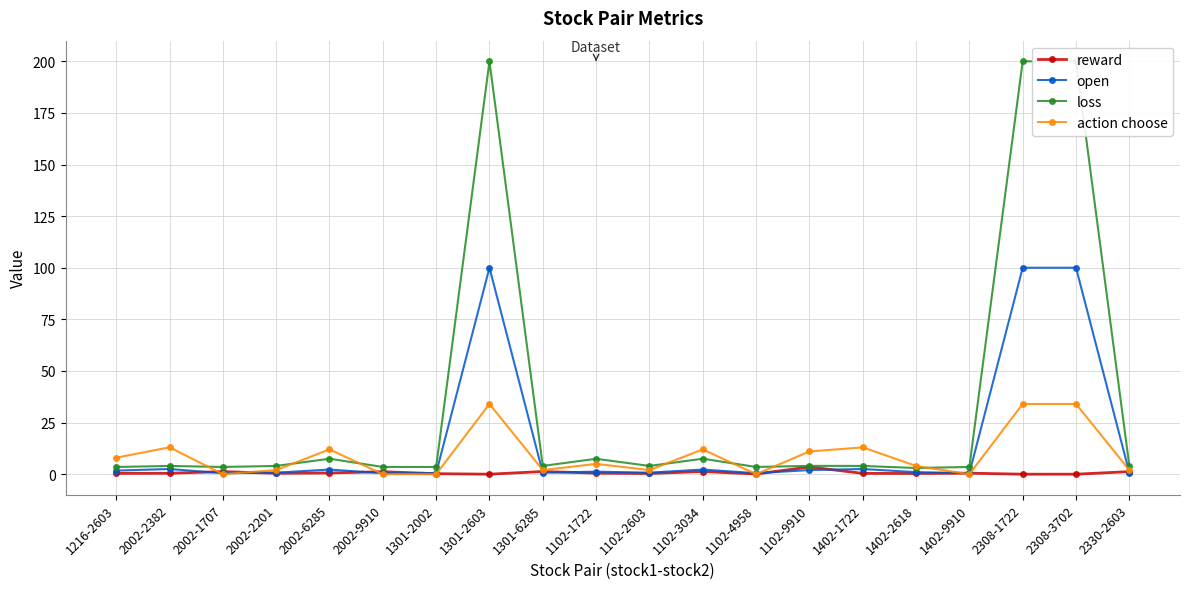

What are all the series names shown in the legend?

reward, open, loss, action choose